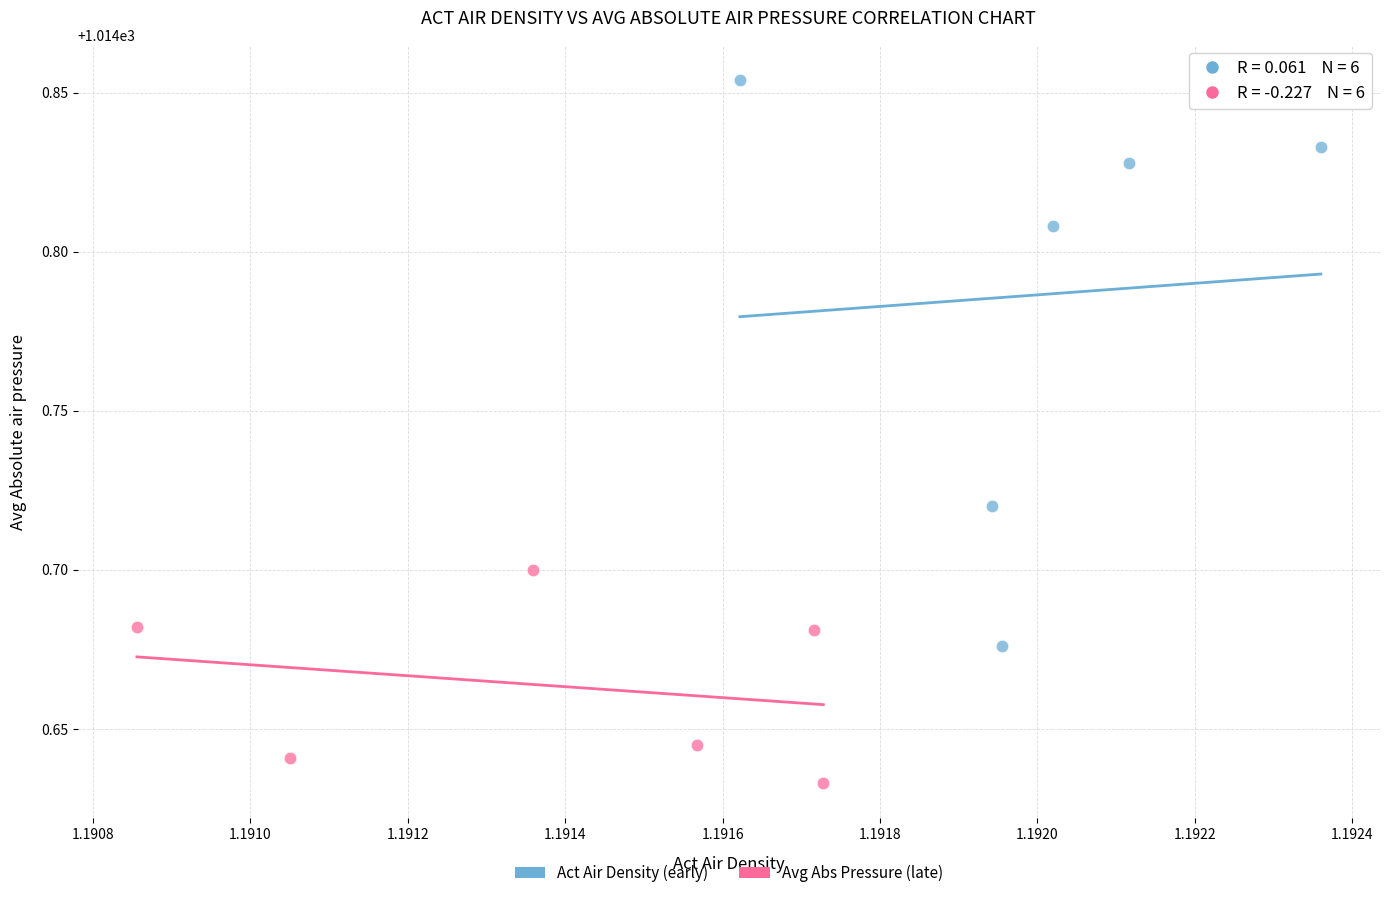

Which series has the widest spread of Y values?

Act Air Density (early)